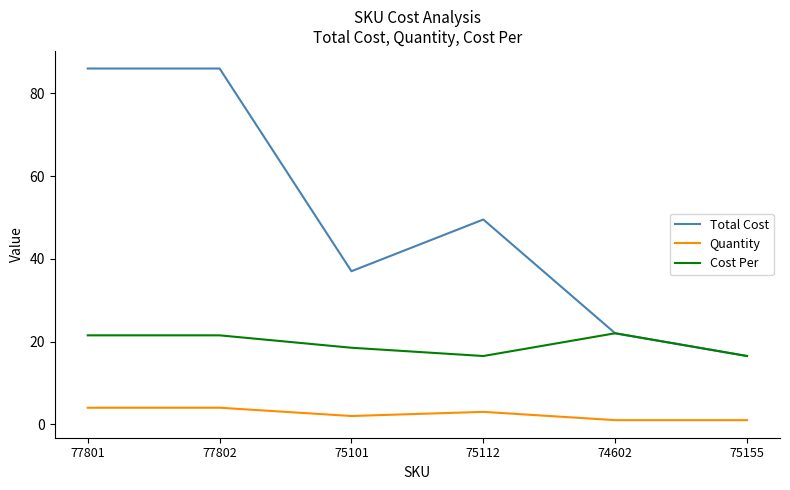

What is the sum of all Quantity values?

15.0